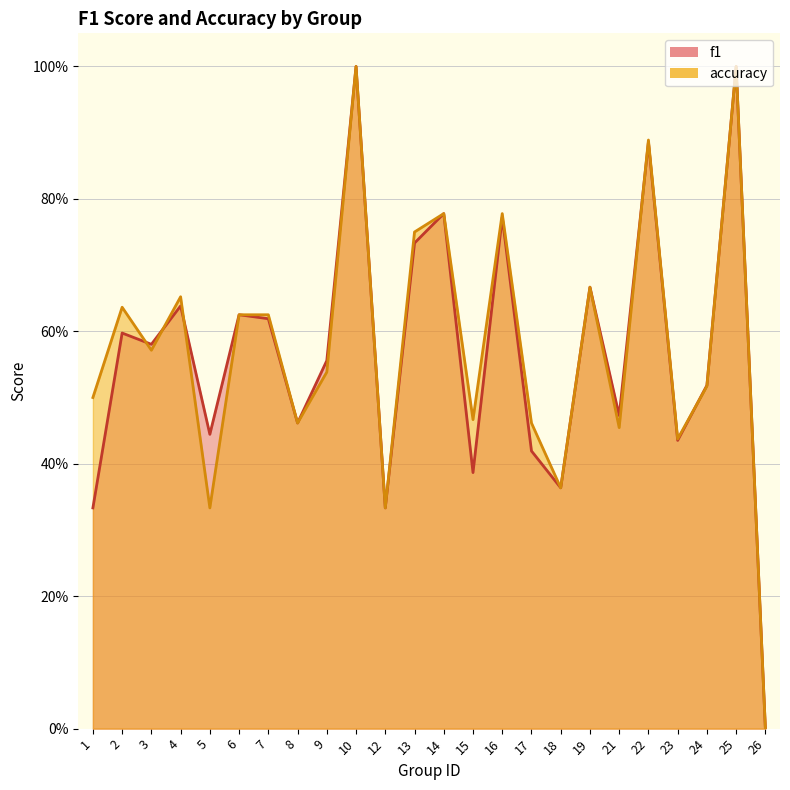

List the series in order of their overall mean, lowest first.

f1, accuracy